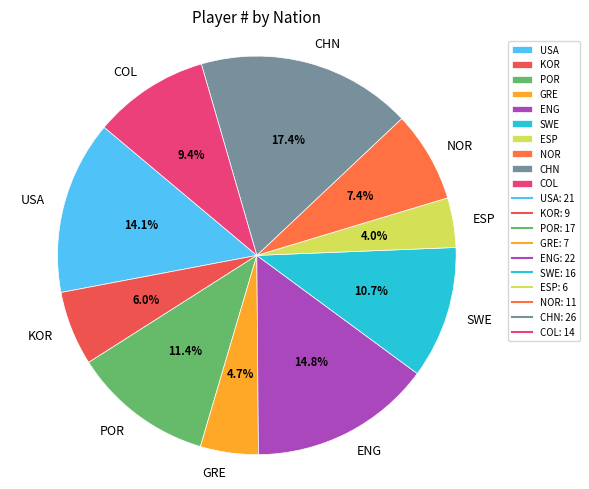

What portion of the pie excludes KOR?

94.0%